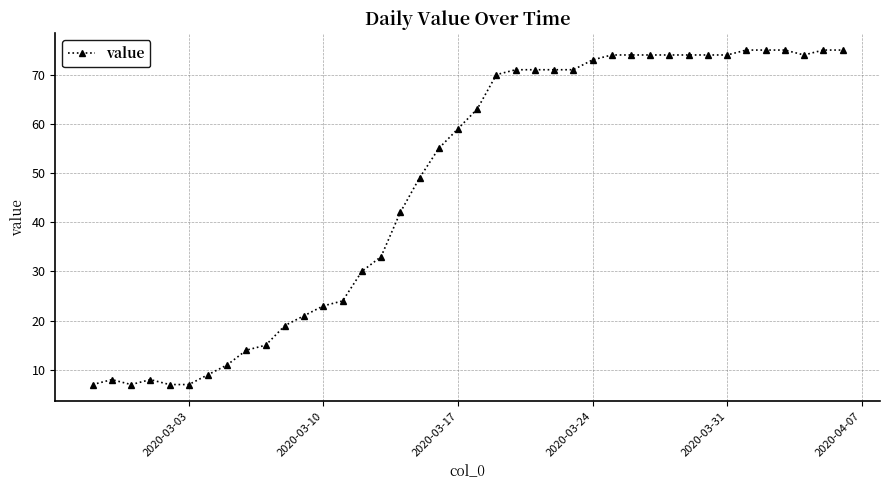

What is the difference between the maximum and minimum values?

68